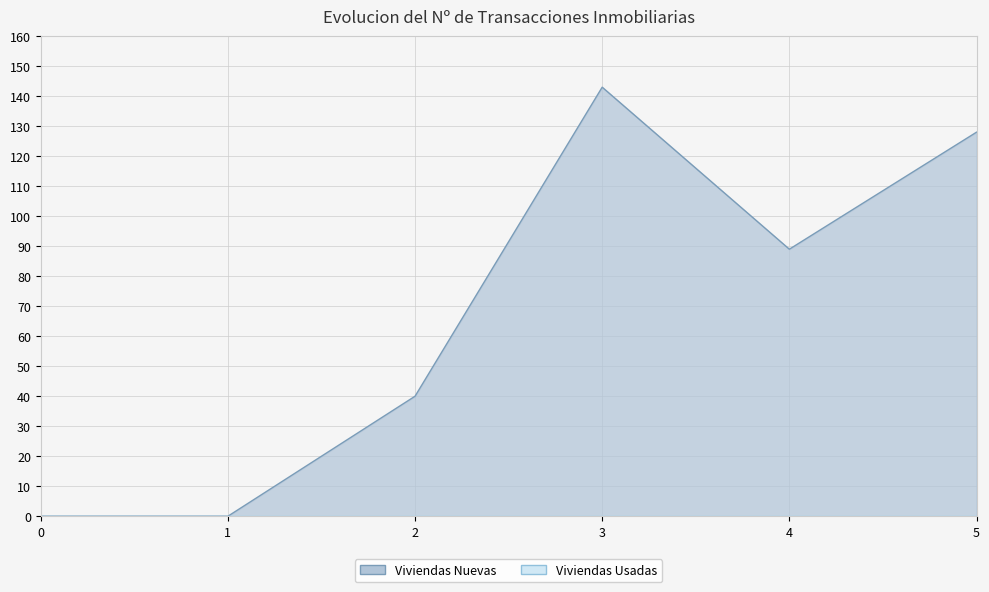

At which category does the data reach its first local peak?

3